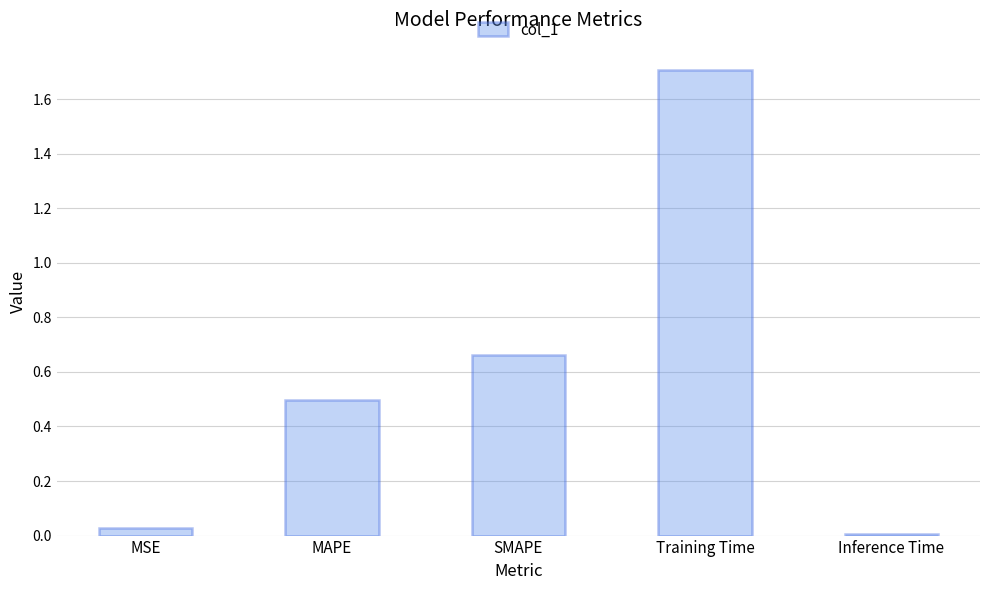

What is the sum of the values at MSE and MAPE?

0.5